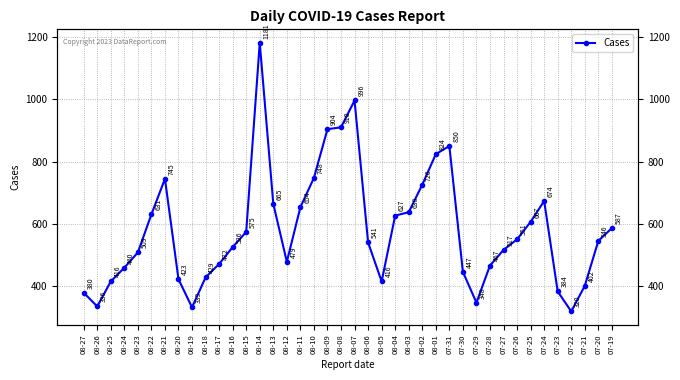

Count the number of categories in the chart.

40